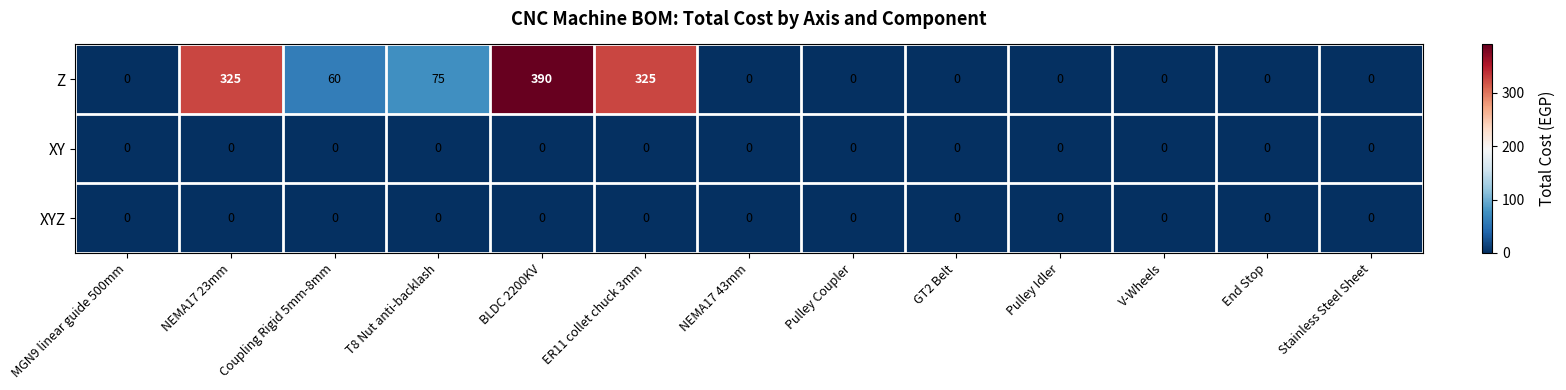

Which series has the largest total across all categories?

Z